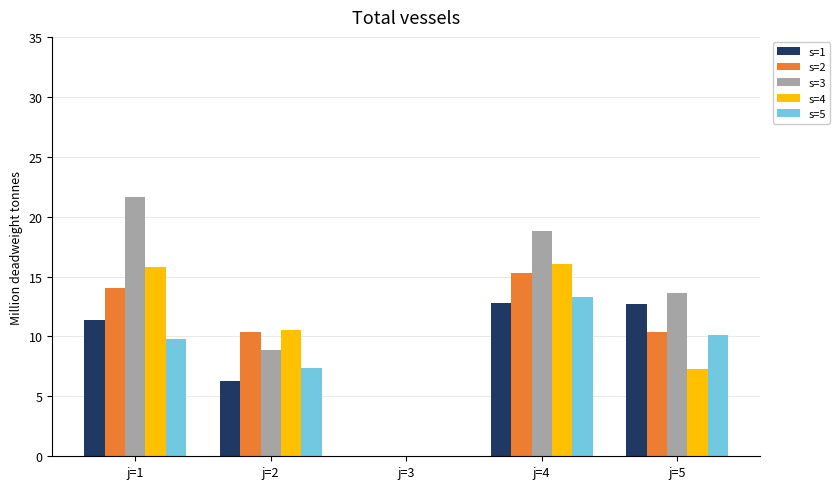

Which series has the largest total across all categories?

s=3